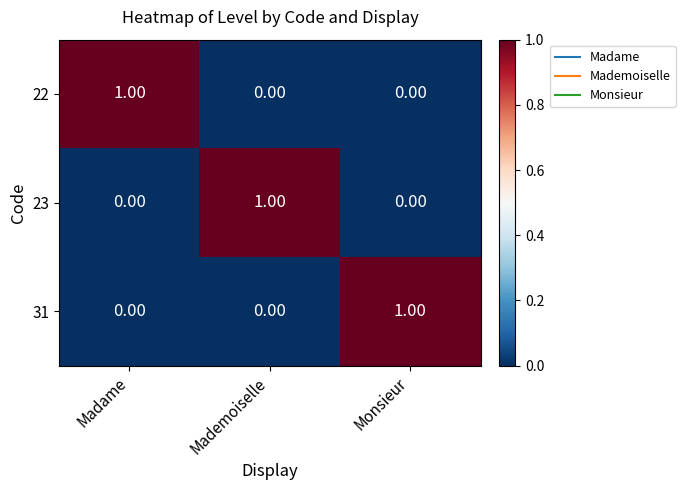

Is the value of 23 at Madame greater than the value of 22 at Madame?

No